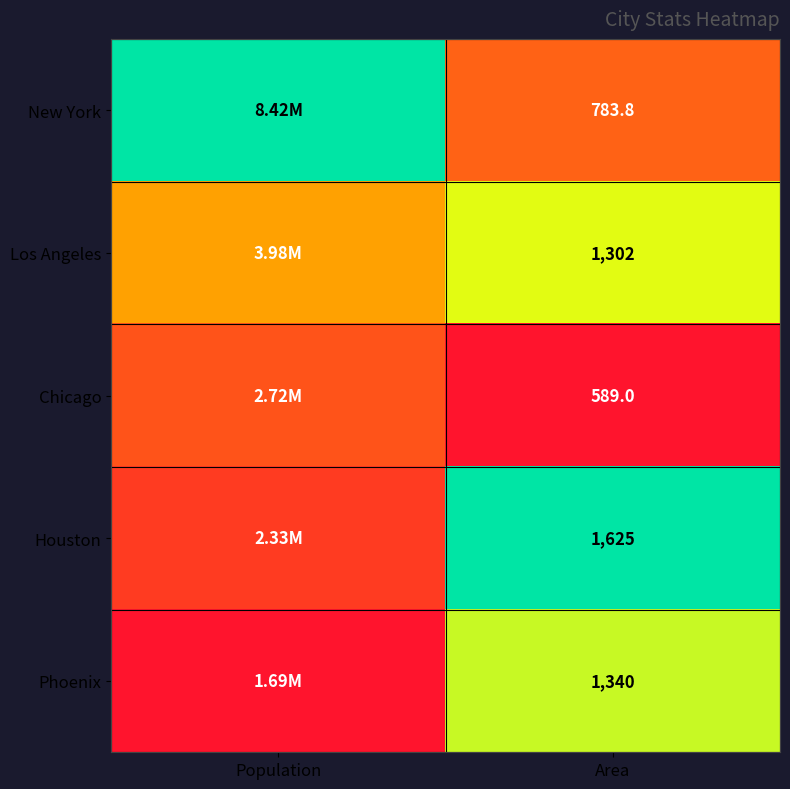

Rank the series at Area from lowest to highest value.

Chicago, New York, Los Angeles, Phoenix, Houston